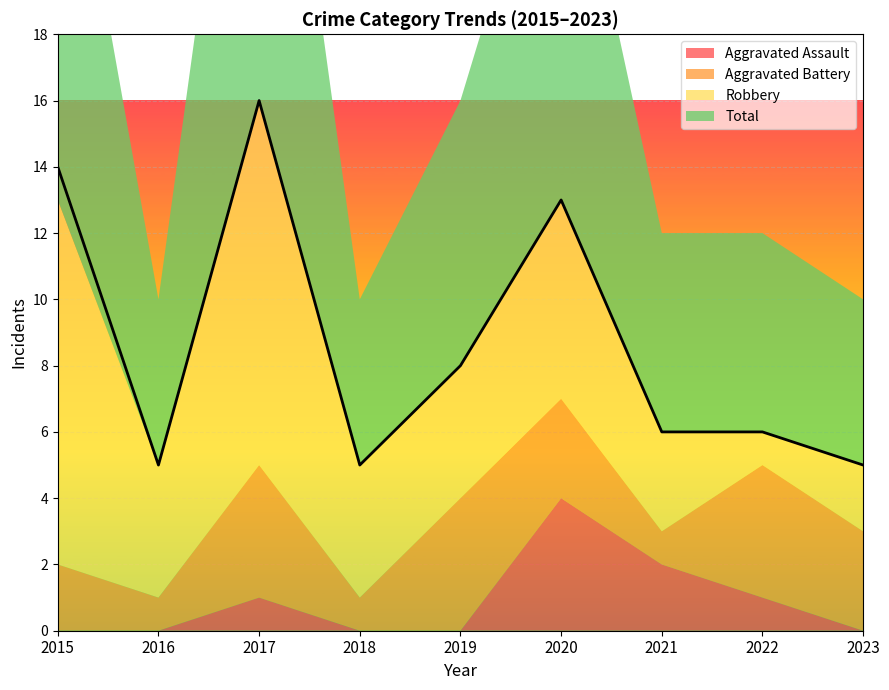

Which series ends up on top after the final intersection of Robbery and Aggravated Battery?

Aggravated Battery